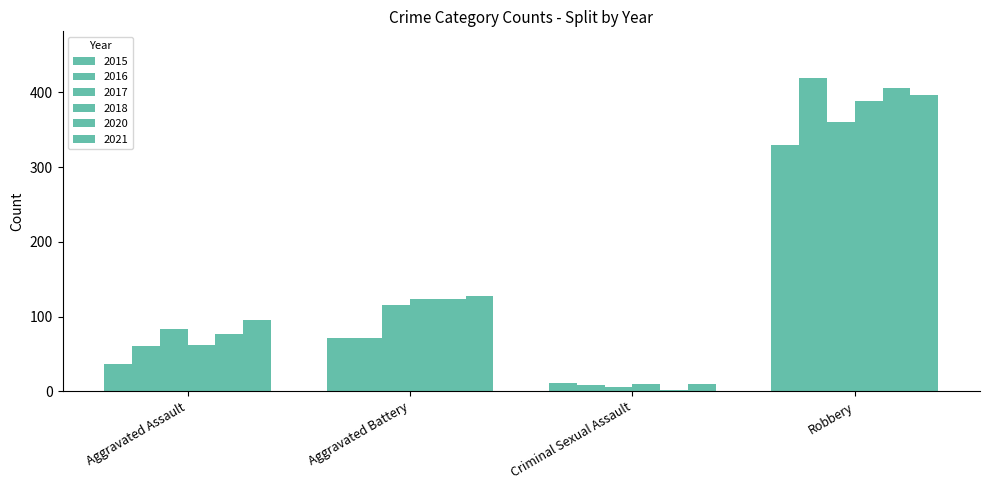

How many bars are there in each group?

6